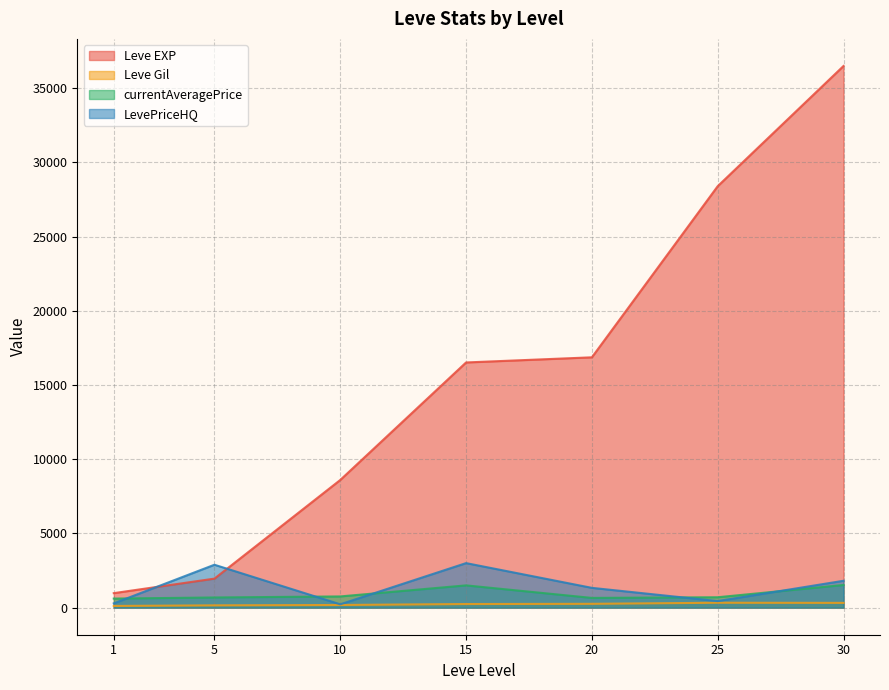

Is it true that Leve EXP equals 15904 at 25?

False